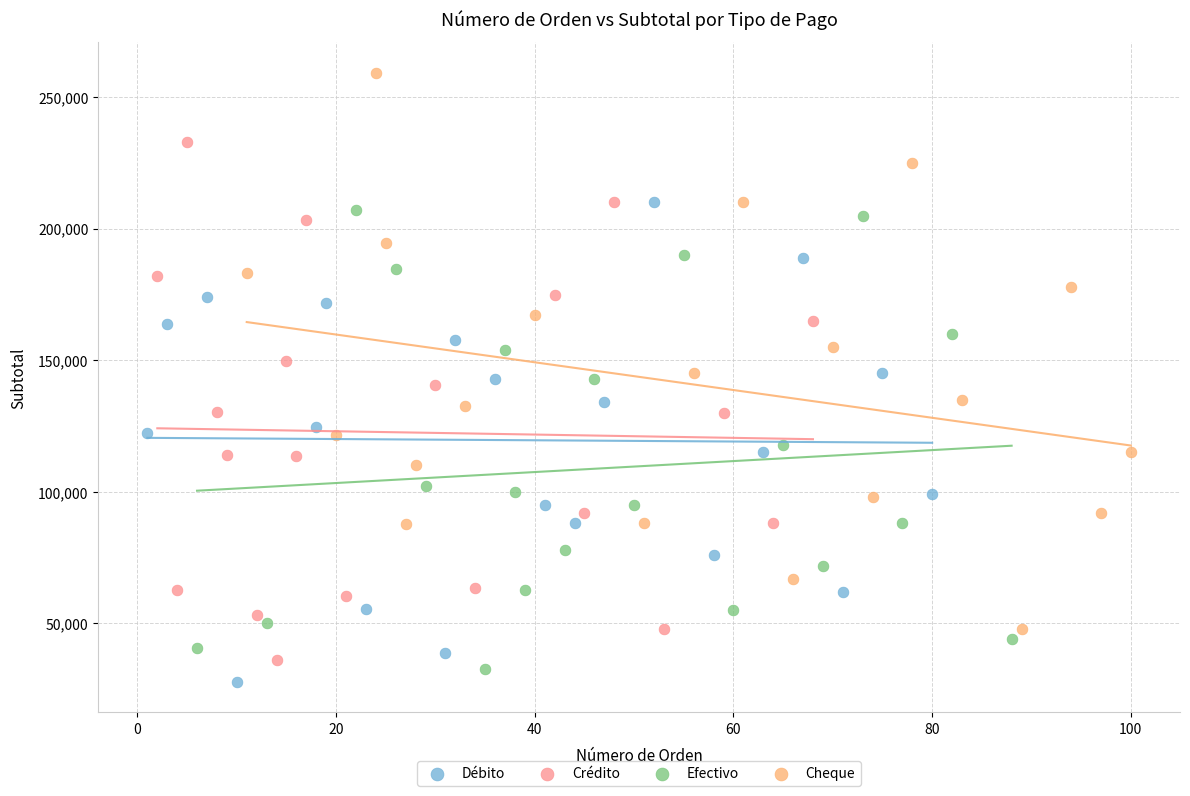

Which series has the largest Y range (max minus min)?

Cheque